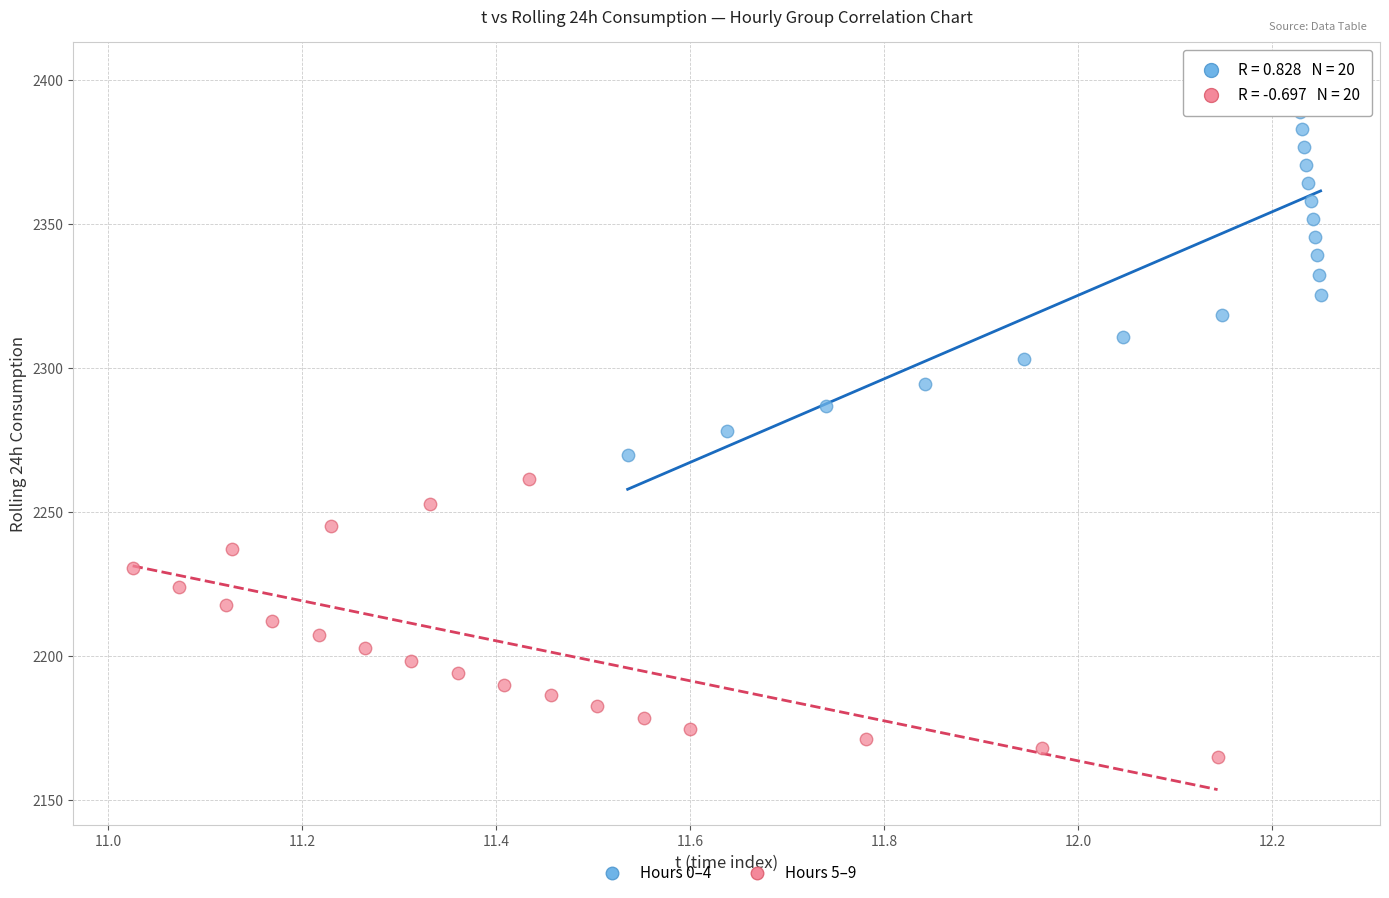

Which series has the widest spread of Y values?

Hours 0–4